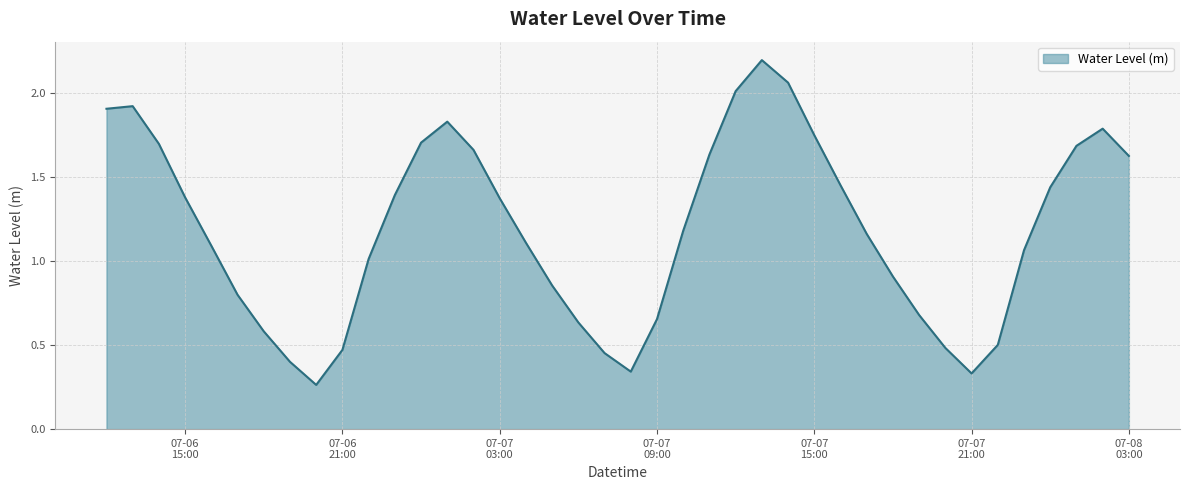

What is the maximum value shown in the chart?

2.2